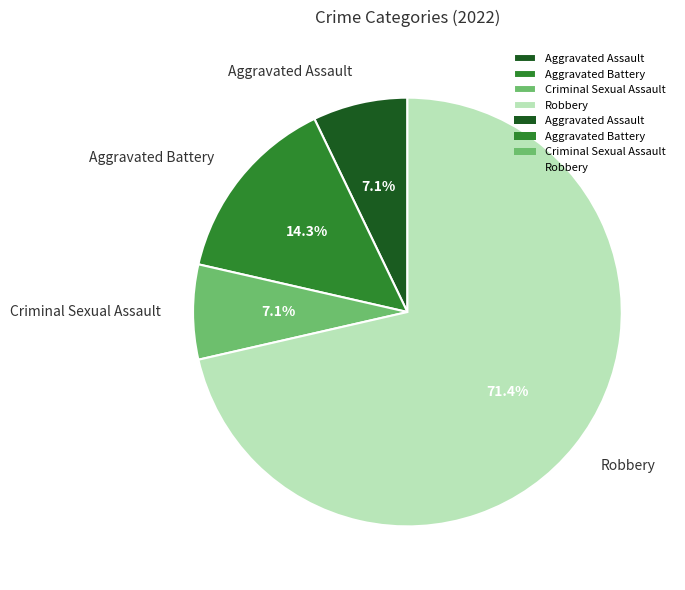

What percentage is NOT represented by Aggravated Assault?

92.9%